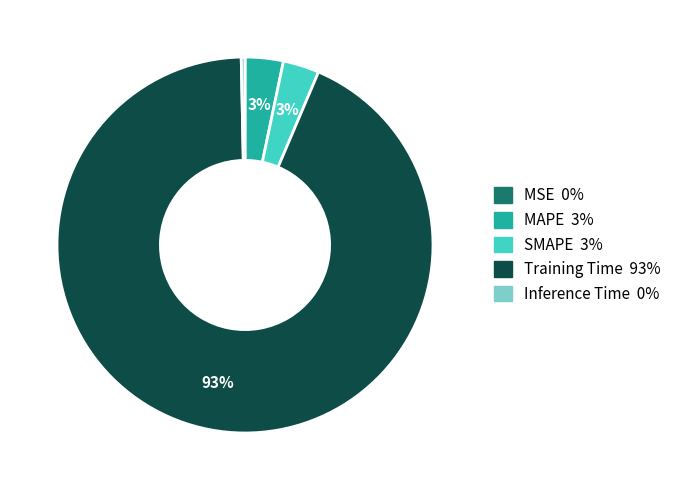

Which slice is the largest?

Training Time